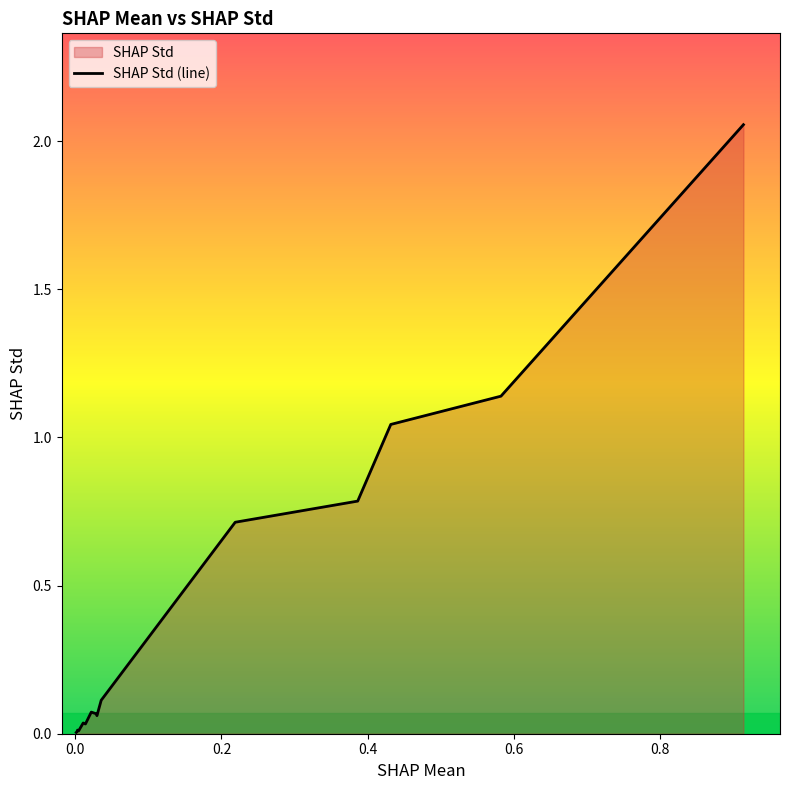

True or false: the data shows 0.0 at 0.0023247078777612227.

False